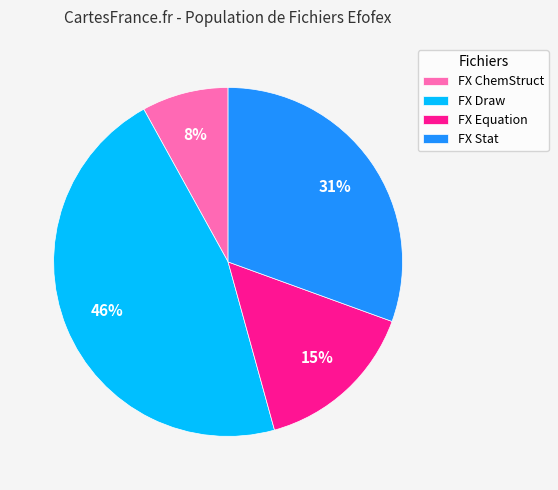

Approximately how many times larger is the value at FX Draw compared to FX ChemStruct?

5.8